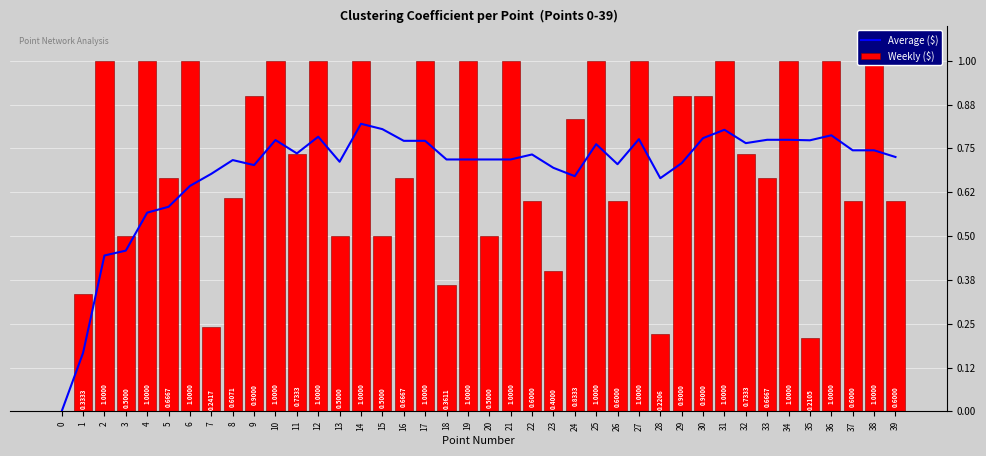

At which category is the sum across all series the highest?

14